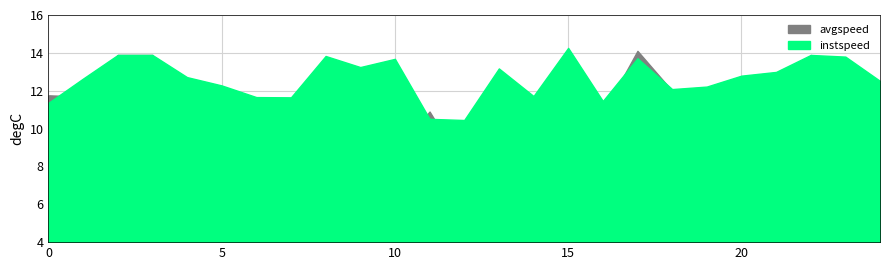

Where is avgspeed nearest to the value 9?

10.0